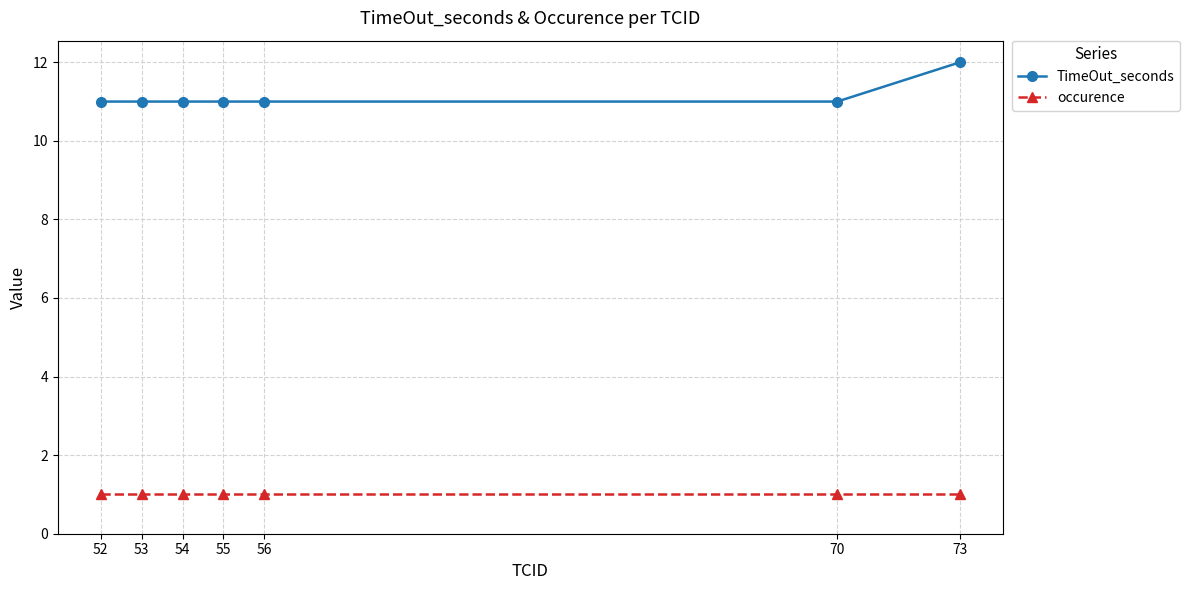

What are all the series names shown in the legend?

TimeOut_seconds, occurence